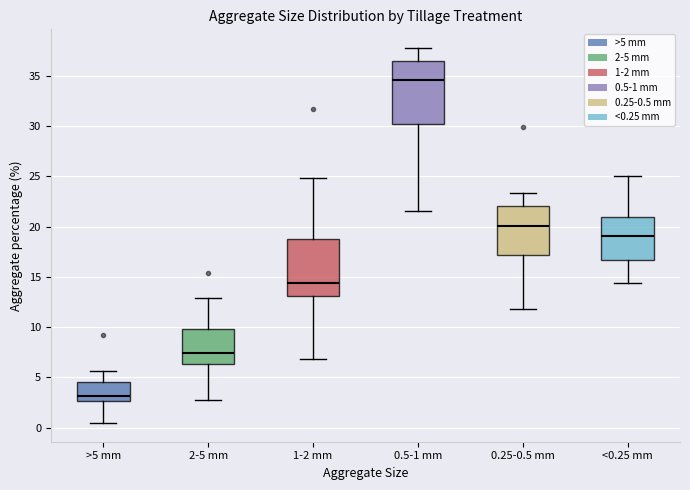

Reading left to right, transcribe this box plot: for each box, give where its median line is, the range the box spans, and where its two whiskers end, as read against the y-axis. The values are not printed on the chart, so give them approximately, as read against the axis.

>5 mm: median 3.0, box 2.5 to 4.5, whiskers 0.5 to 5.5
2-5 mm: median 7.5, box 6.5 to 10.0, whiskers 2.5 to 13.0
1-2 mm: median 14.5, box 13.0 to 18.5, whiskers 7.0 to 25.0
0.5-1 mm: median 34.5, box 30.5 to 36.5, whiskers 21.5 to 38.0
0.25-0.5 mm: median 20.0, box 17.0 to 22.0, whiskers 12.0 to 23.5
<0.25 mm: median 19.0, box 16.5 to 21.0, whiskers 14.5 to 25.0